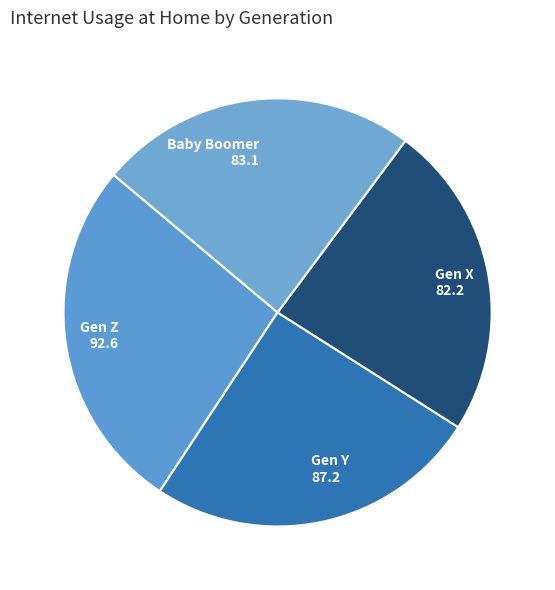

Does Gen X account for over 50% of the chart?

No